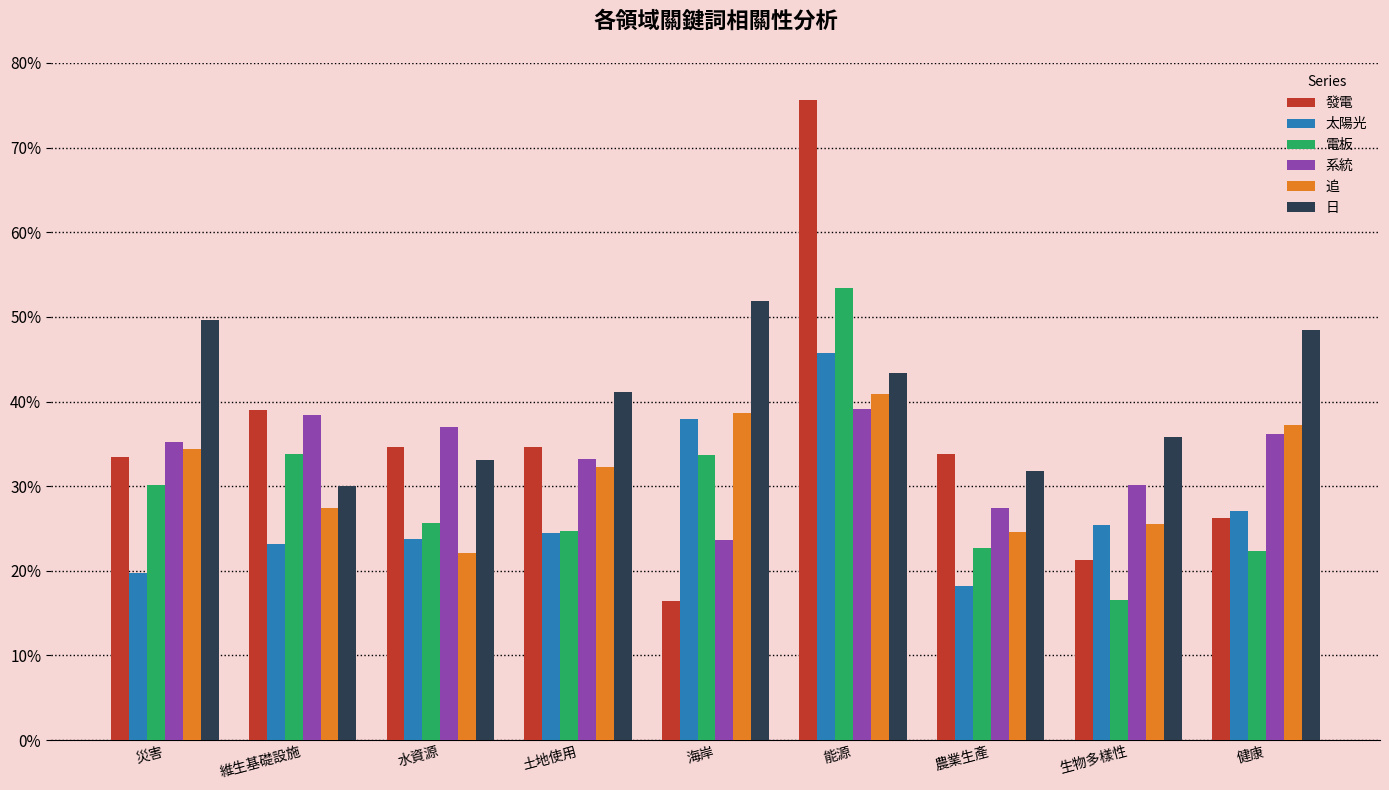

How many 發電 values are between 0 and 1?

9